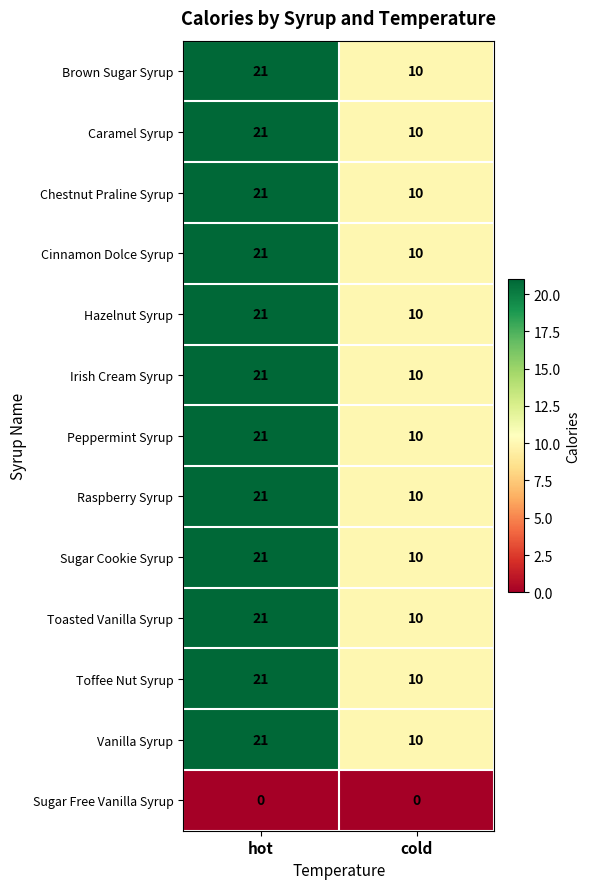

What is the spread (max minus min) of values at cold?

10